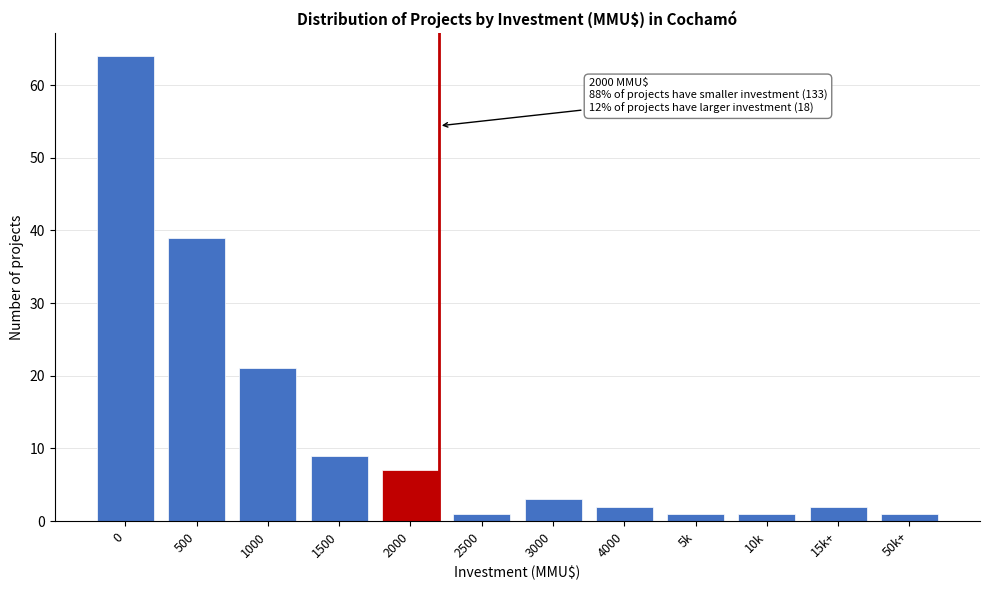

Reading right to left, list all the values displayed in this chart.

1	2	1	1	2	3	1	7	9	21	39	64